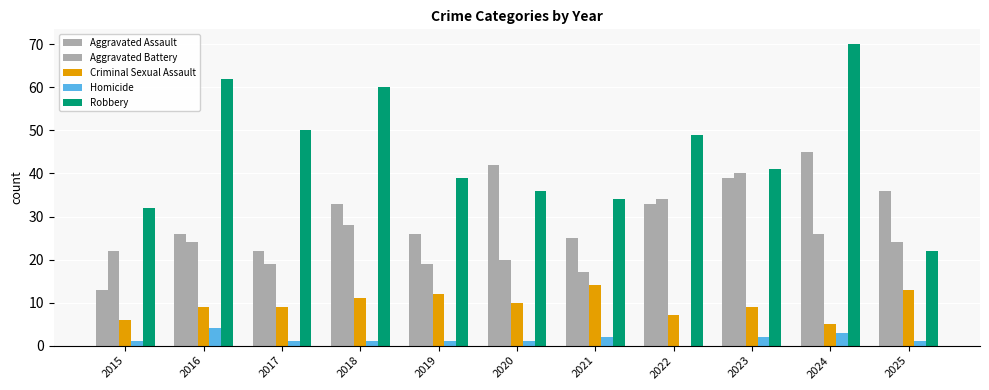

Which label corresponds to the smallest value in the chart?

2022